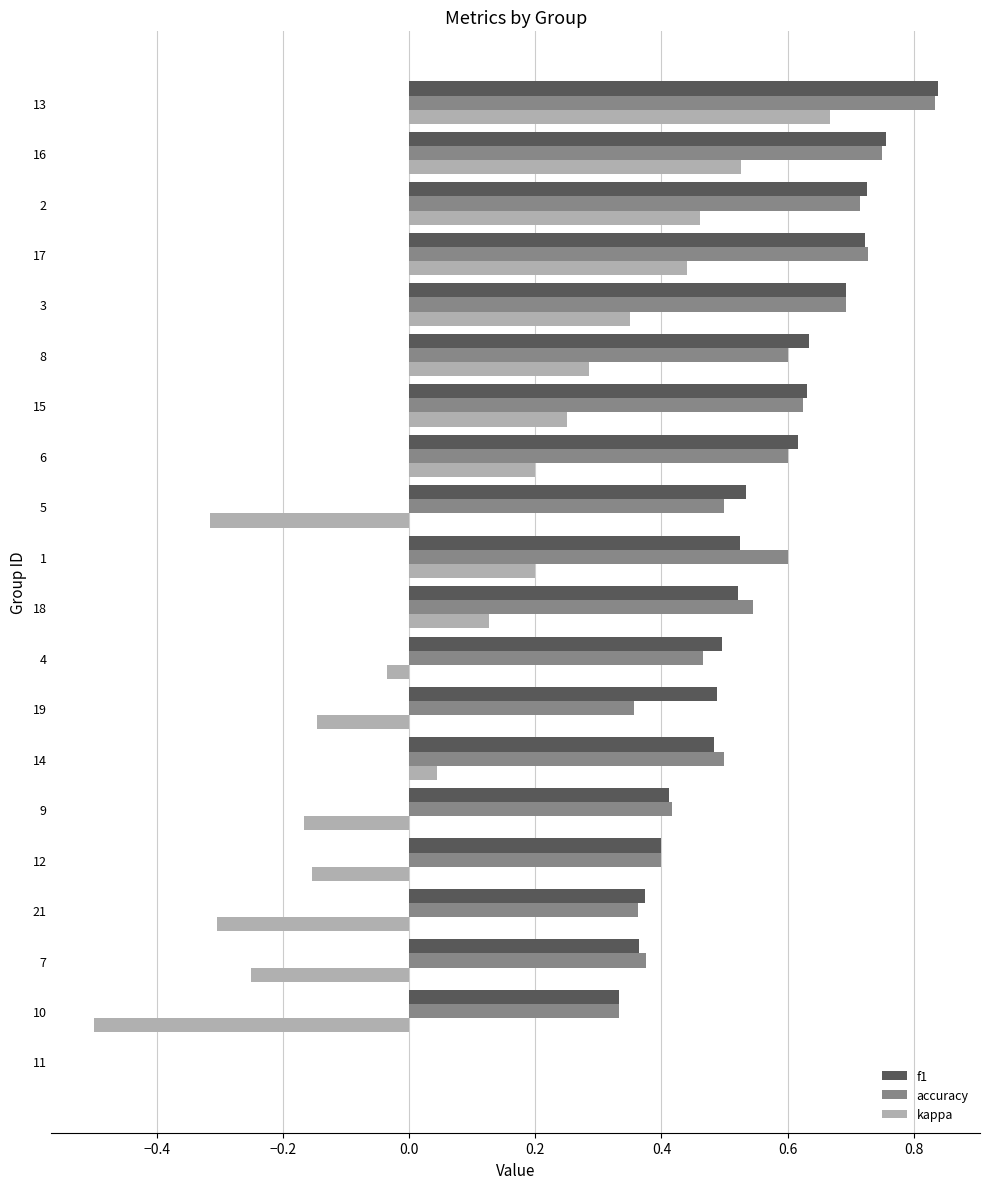

Between 12 and 2, which series saw the biggest shift?

kappa